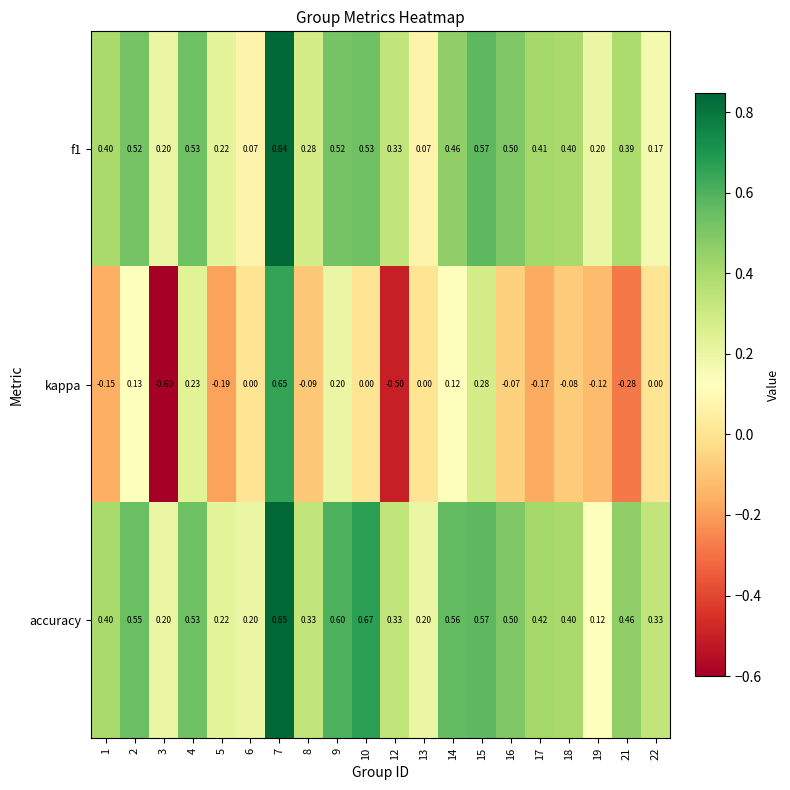

Is the value of f1 at 18 greater than the value of kappa at 10?

Yes